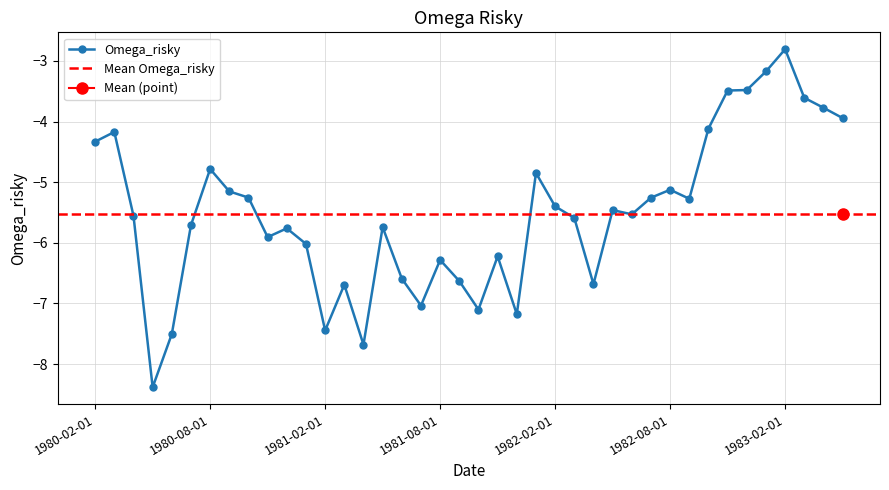

Does the chart have visible grid lines?

Yes